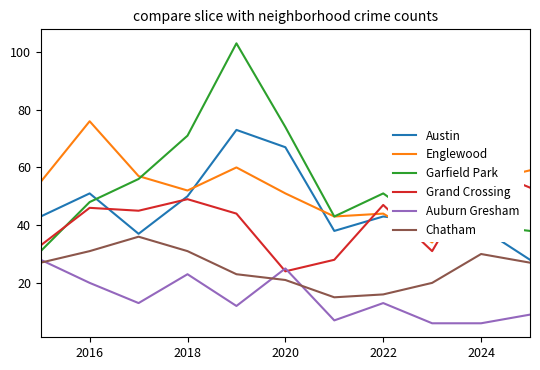

Which category has the highest value in the Englewood series?

2016